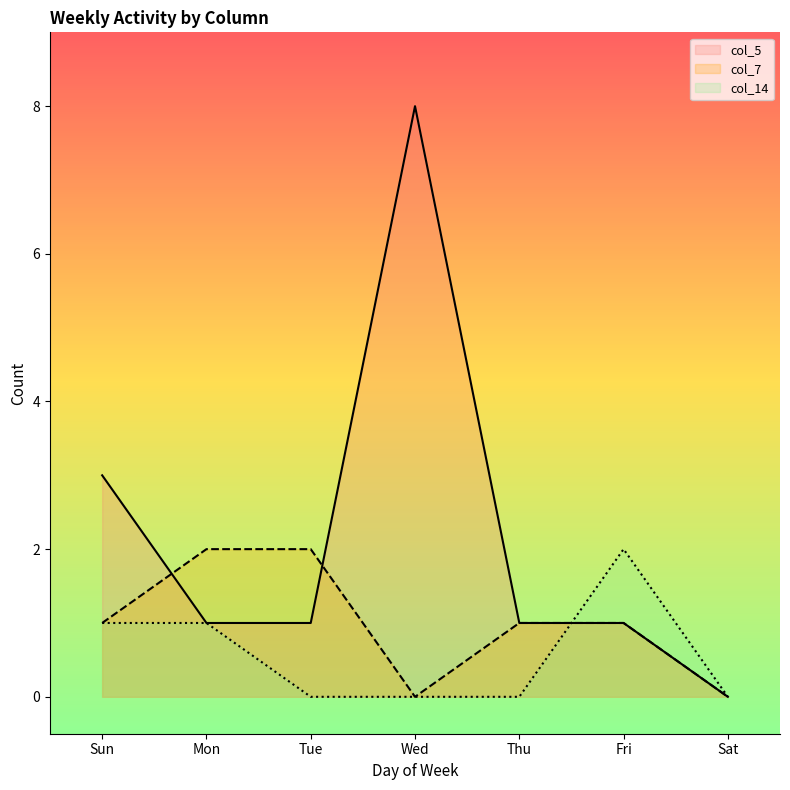

List the series in order of their peak value, lowest first.

col_7, col_14, col_5